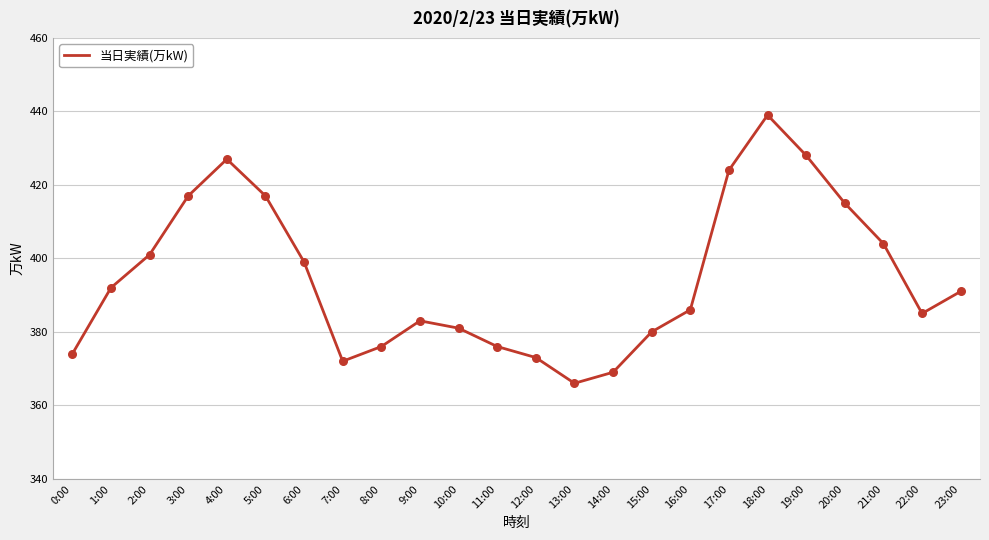

Approximately how many times larger is the value at 8:00 compared to 15:00?

1.0